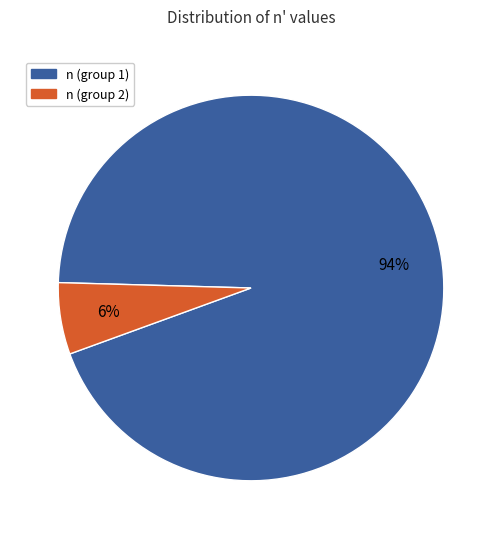

To the nearest percent, what is the average slice percentage?

50%